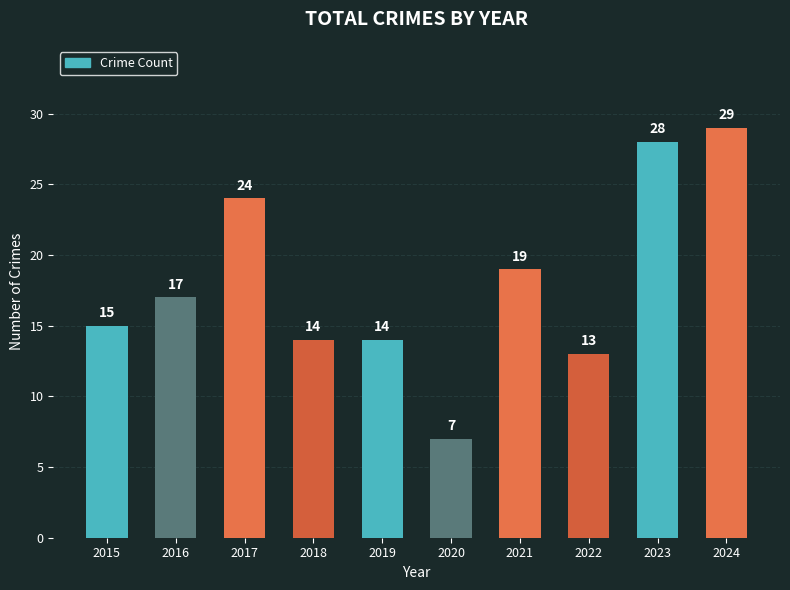

Reading right to left, transcribe all the data shown in this chart.

2024=29	2023=28	2022=13	2021=19	2020=7	2019=14	2018=14	2017=24	2016=17	2015=15